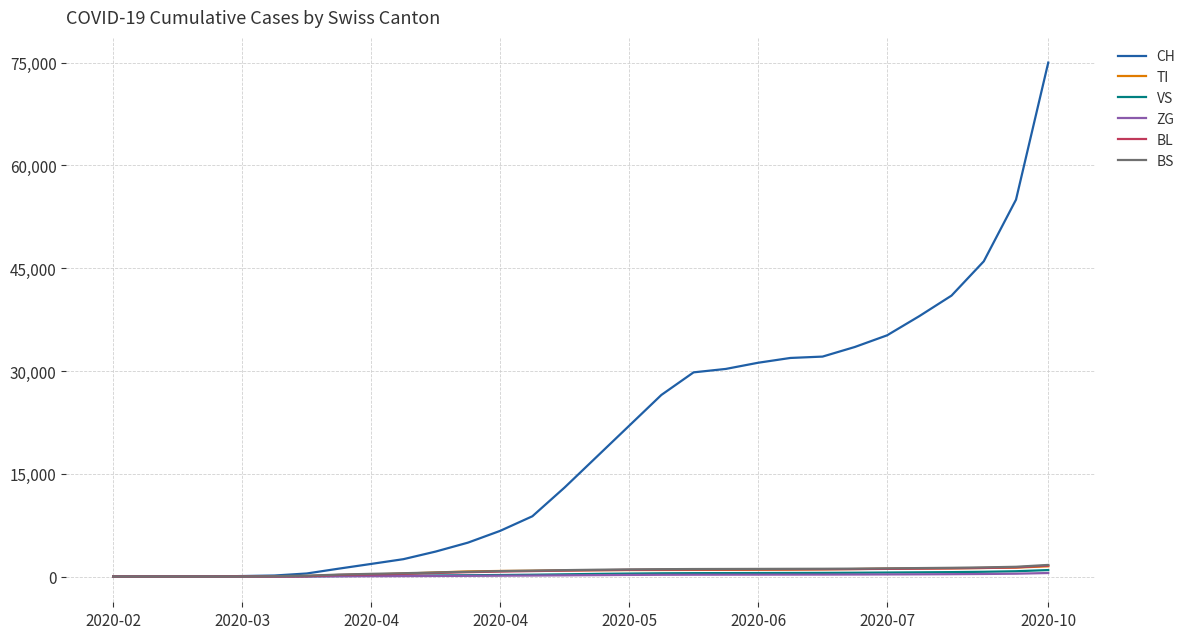

Is this an area chart (filled region under the line)?

No